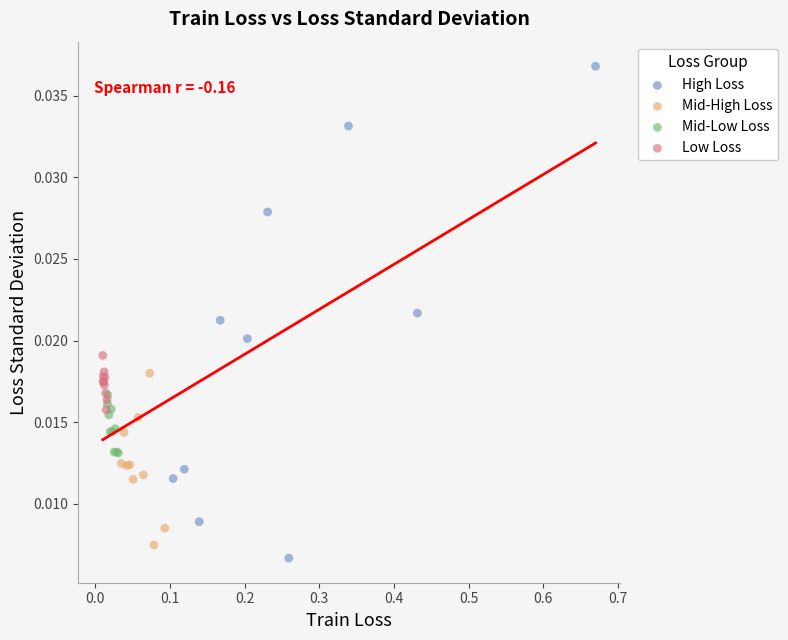

What are all the series names shown in the legend?

High Loss, Mid-High Loss, Mid-Low Loss, Low Loss